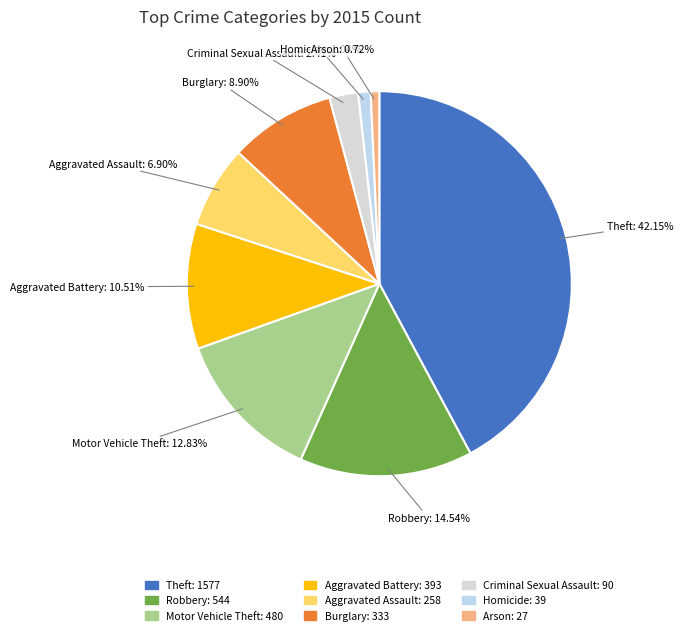

Is there any slice that represents more than half of the pie?

No